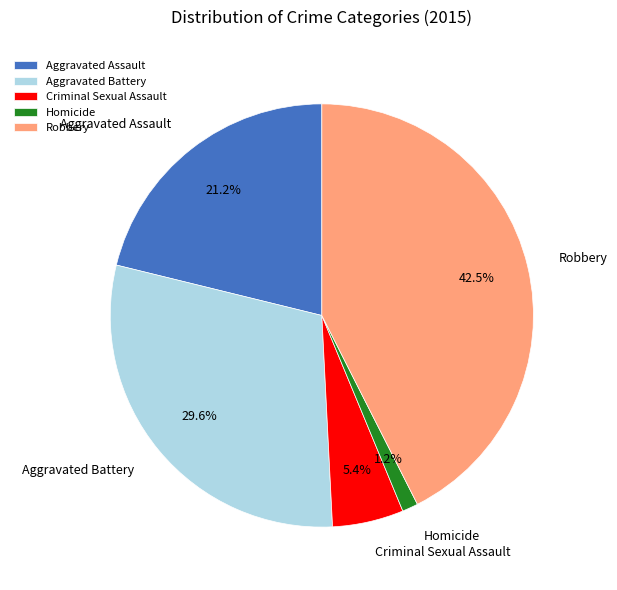

To the nearest percent, what is the average slice percentage?

20%